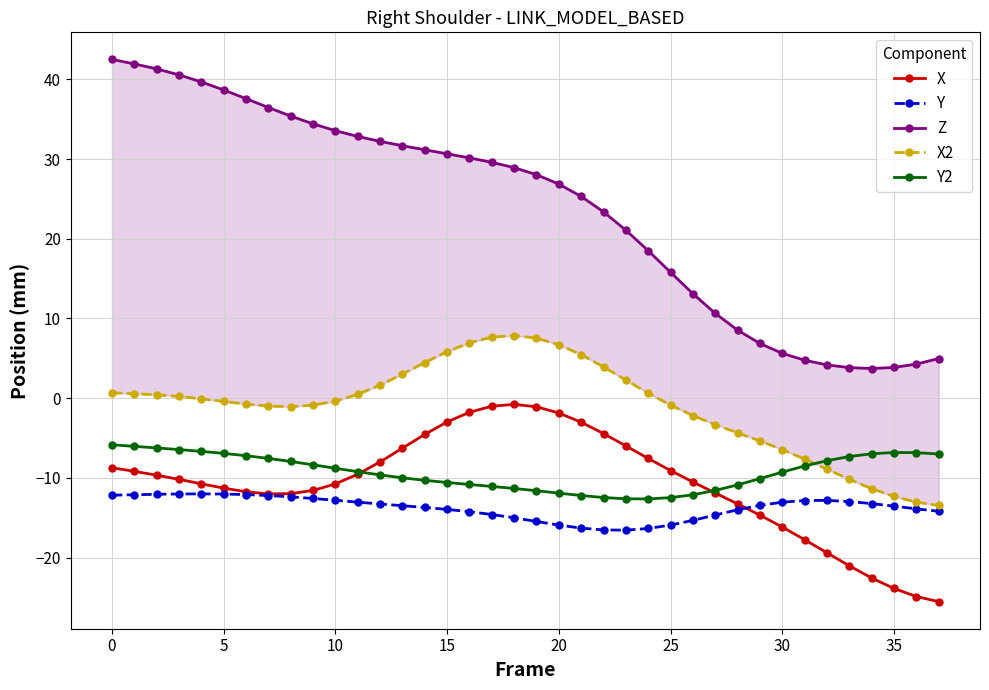

Which series has the largest total across all categories?

Z